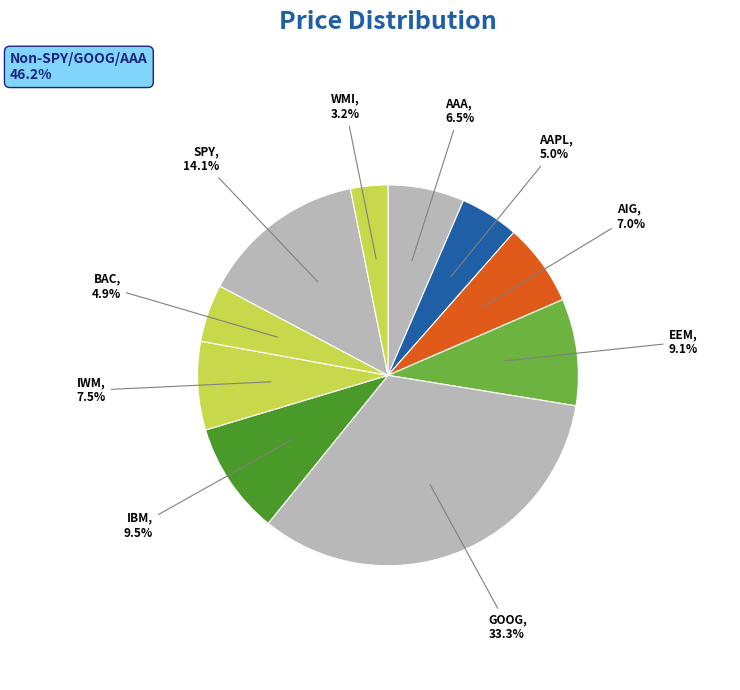

What is the ratio of the value at AIG to the value at IBM?

0.7